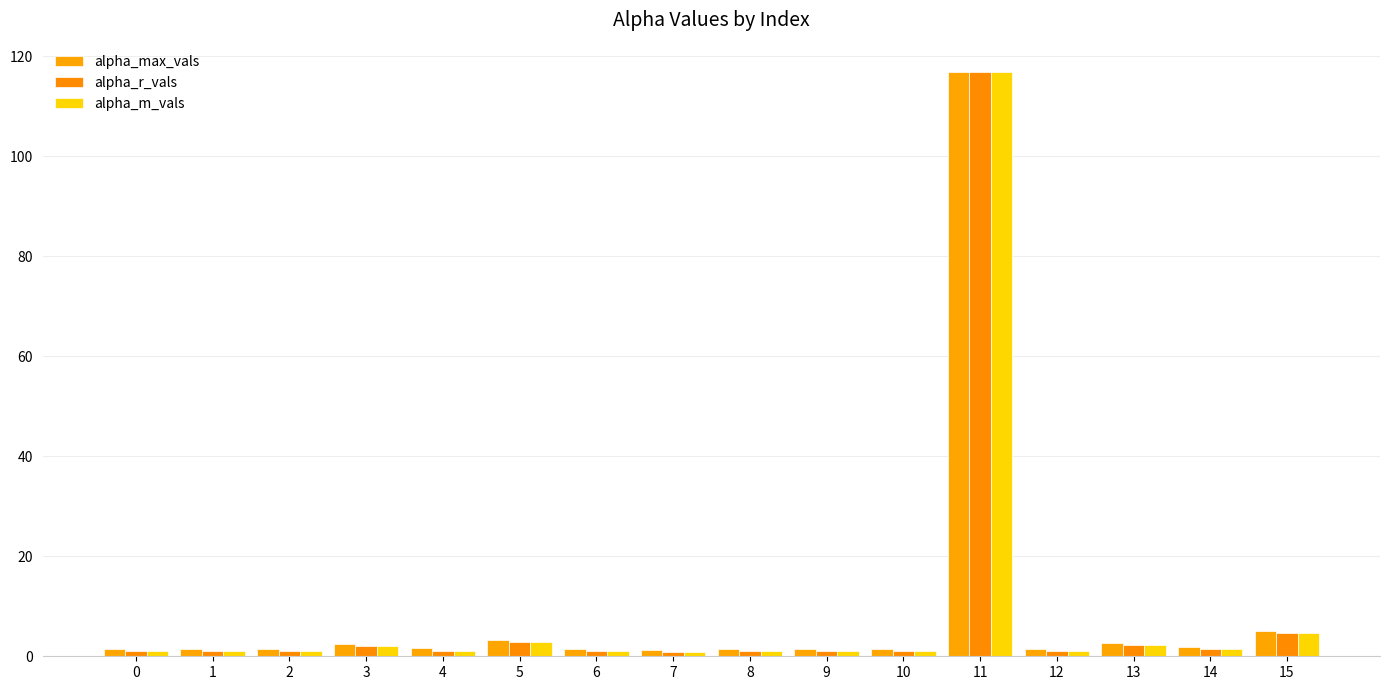

What is the spread (max minus min) of values at 0?

0.4